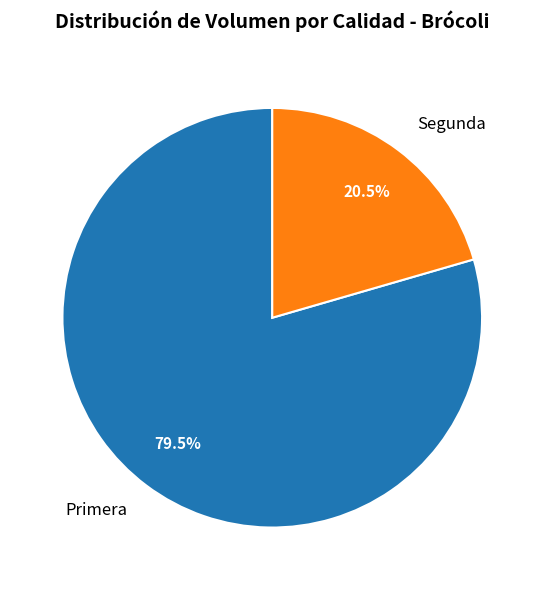

True or false: Primera accounts for 86% of the total.

False